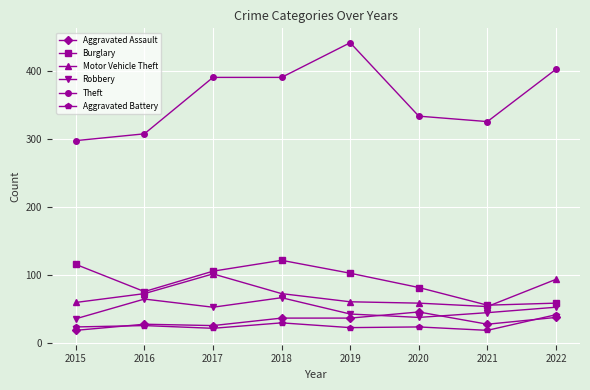

Between which two adjacent categories do Robbery and Aggravated Assault first intersect?

2019 and 2020